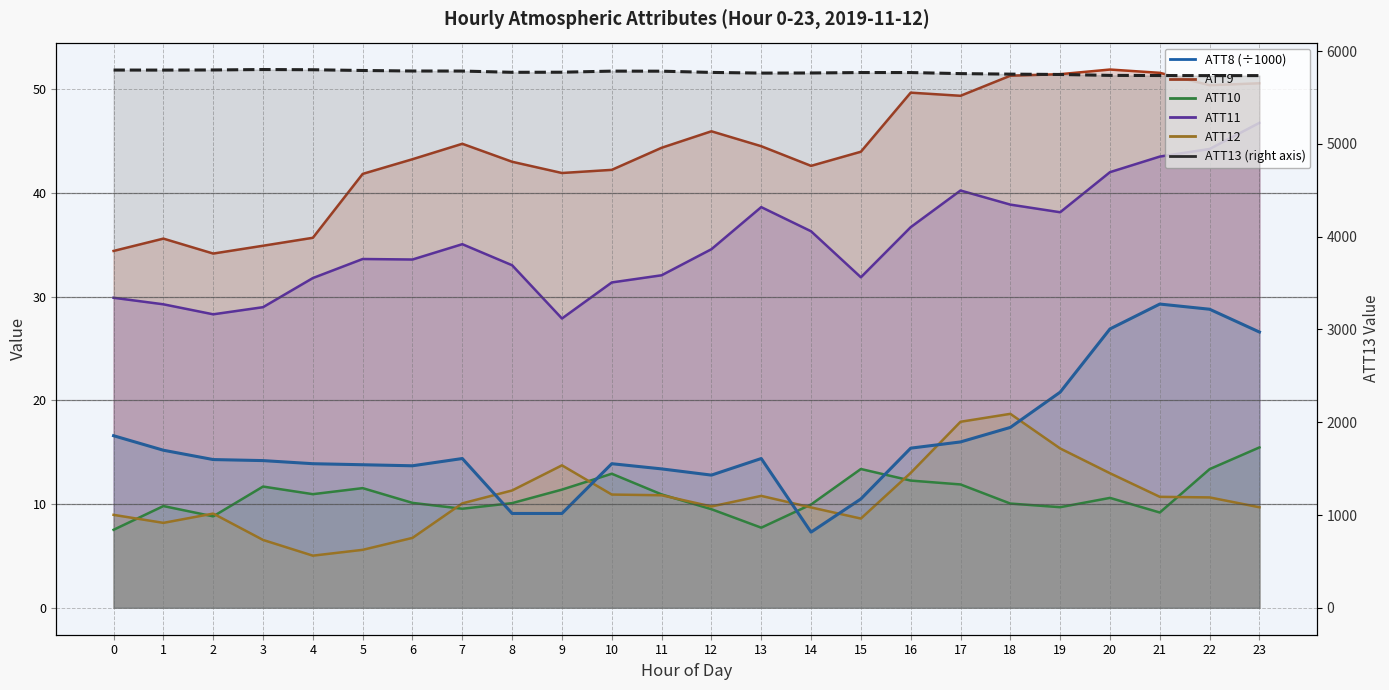

Which has a higher value, 12 or 8?

12